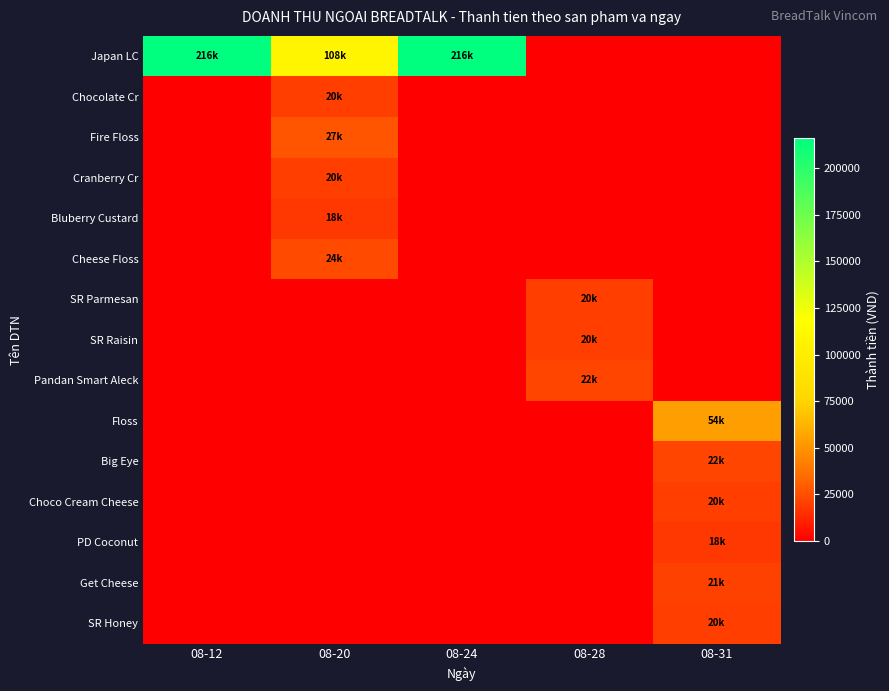

Between 08-12 and 08-20, which is larger?

08-12